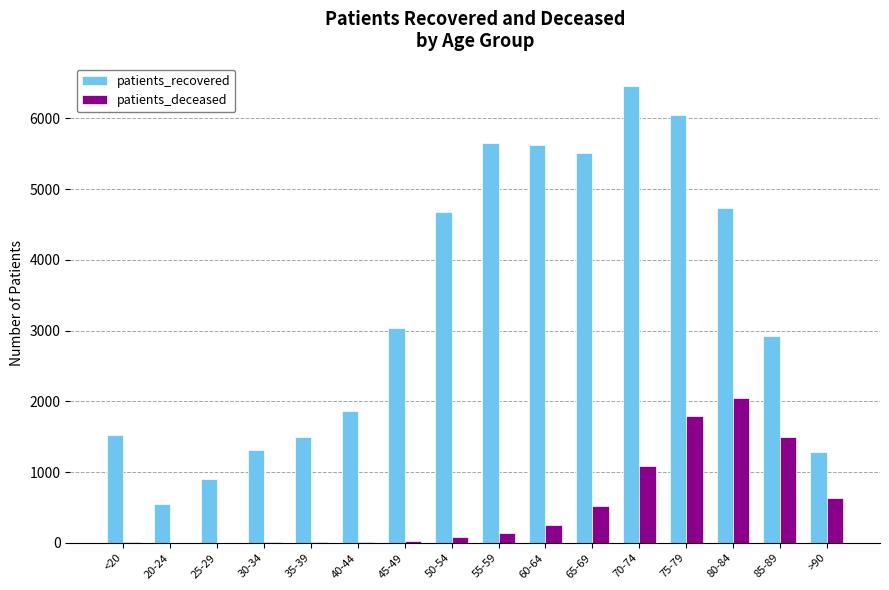

What is the maximum value shown in the chart?

6449